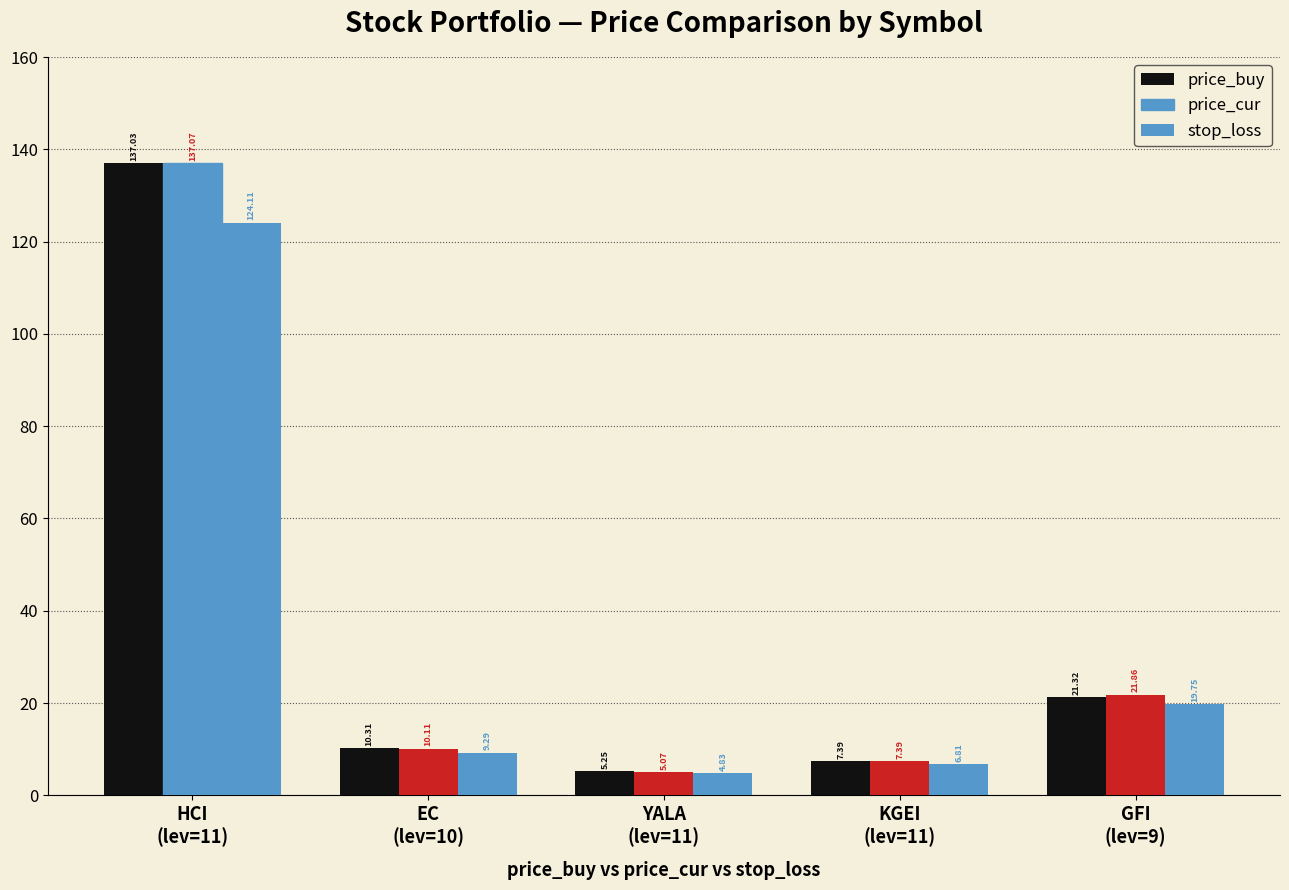

How many categories are shown in the chart?

5